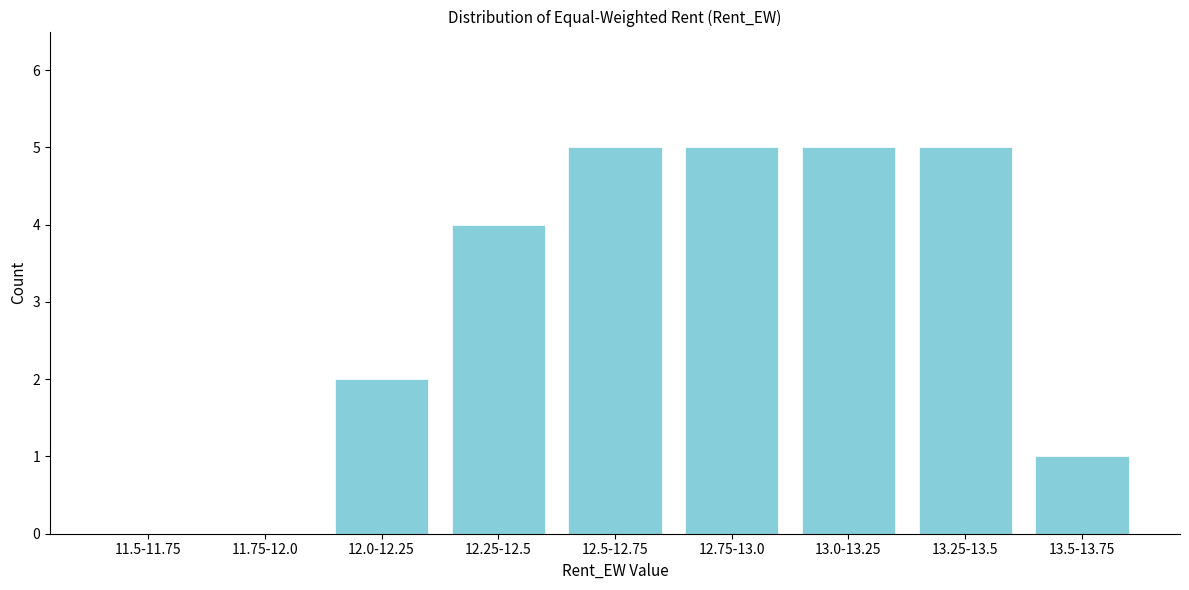

Reading left to right, extract all data points from this chart.

11.5-11.75=0	11.75-12.0=0	12.0-12.25=2	12.25-12.5=4	12.5-12.75=5	12.75-13.0=5	13.0-13.25=5	13.25-13.5=5	13.5-13.75=1